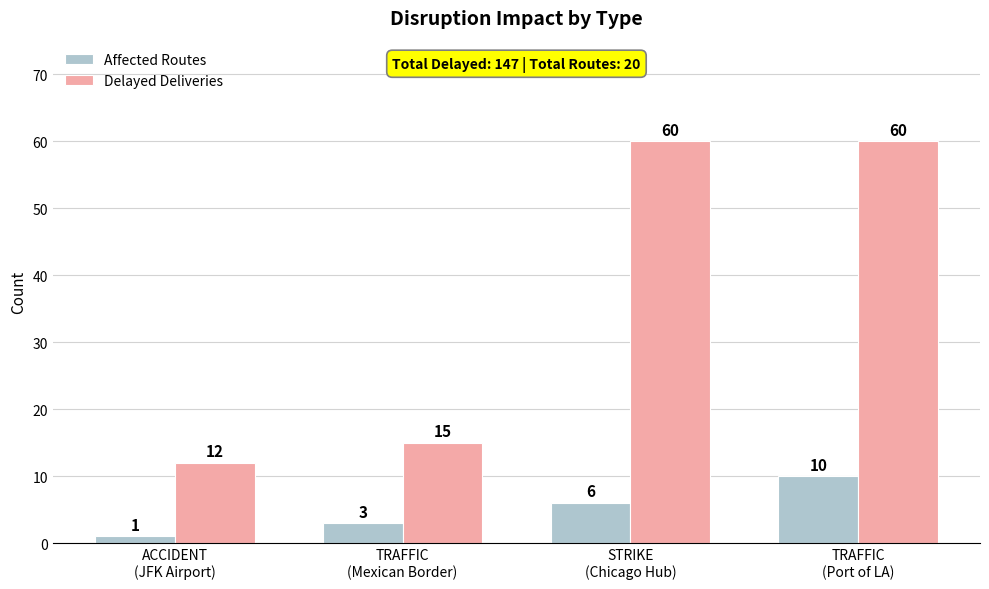

What is the difference between the Affected Routes values at TRAFFIC
(Mexican Border) and TRAFFIC
(Port of LA)?

7